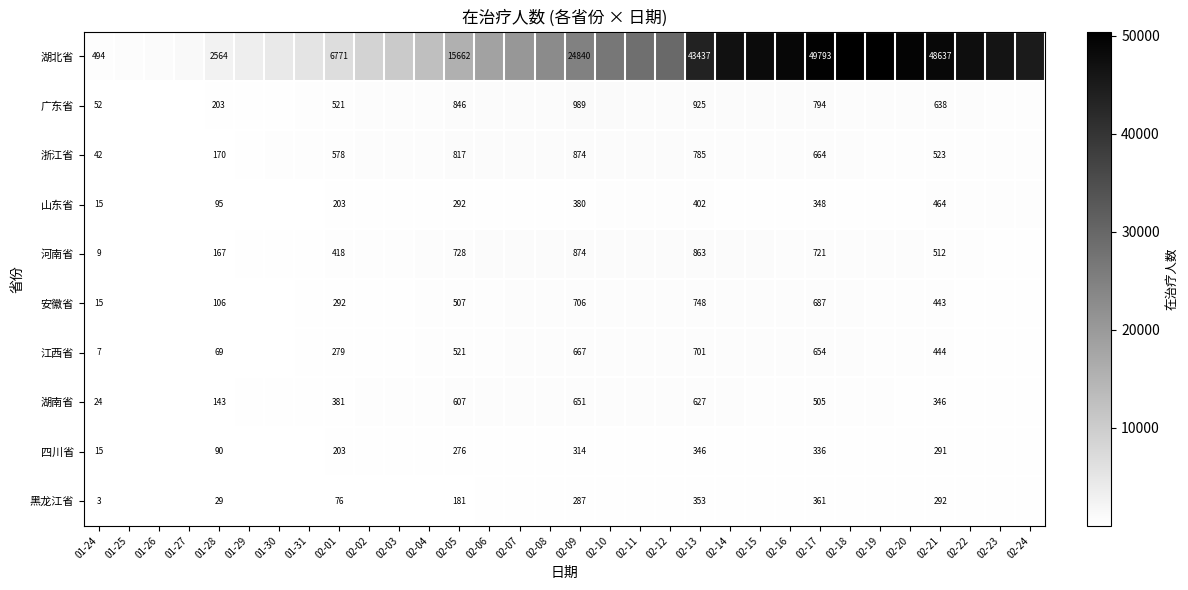

At how many categories does at least one series exceed 9198?

22